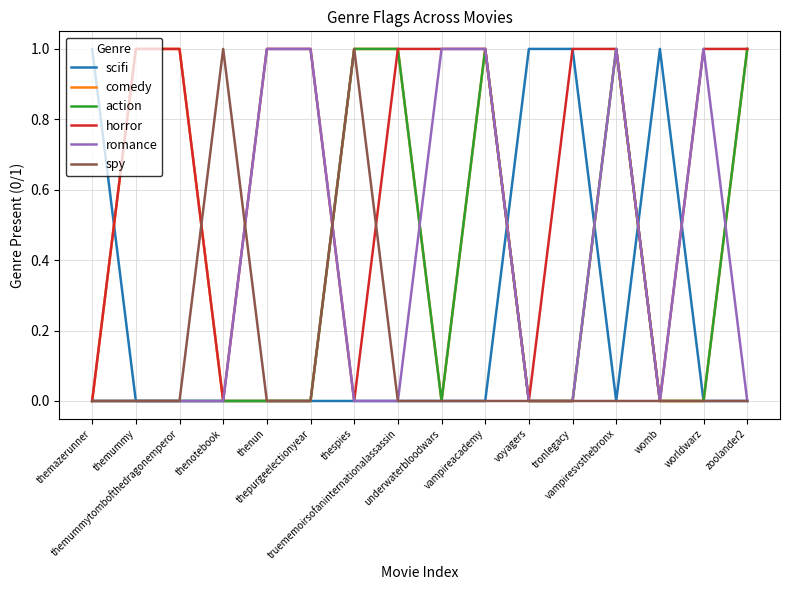

Count the scifi values in the range 0 to 1.

16